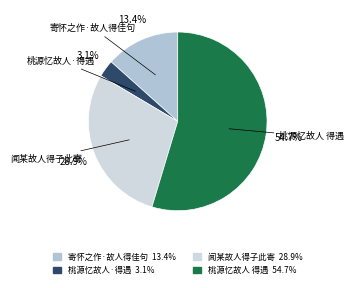

Does 寄怀之作·故人得佳句 account for over 50% of the chart?

No